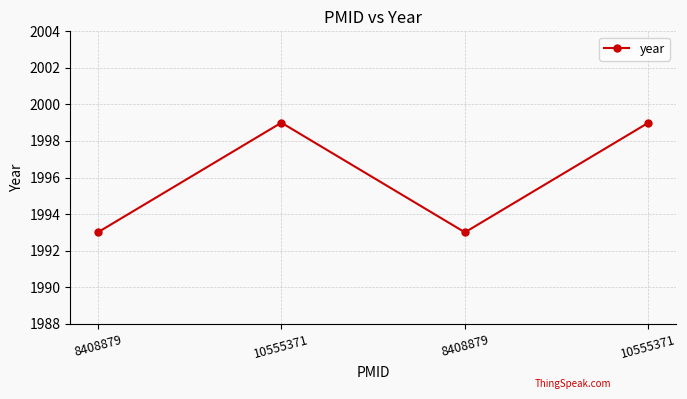

Reading right to left, transcribe all the data shown in this chart.

1999	1993	1999	1993